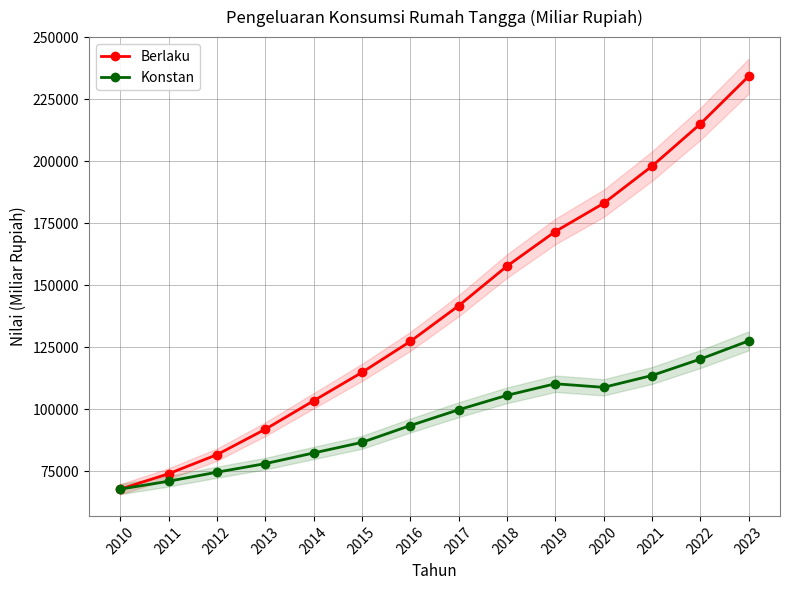

Count the number of data series in this chart.

2